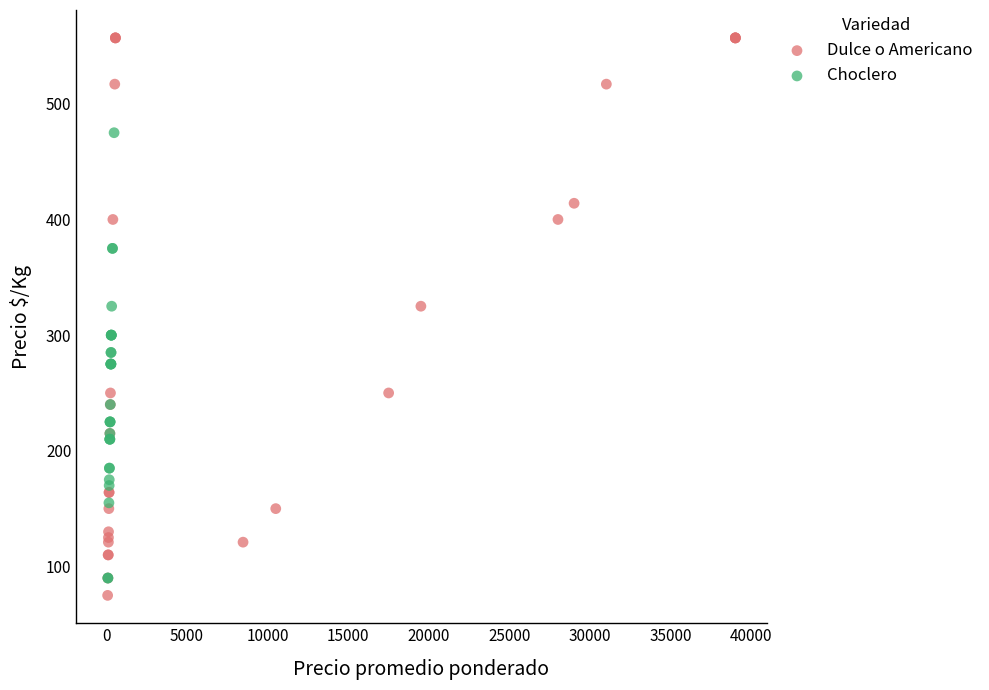

Which series reaches the maximum Y coordinate?

Dulce o Americano